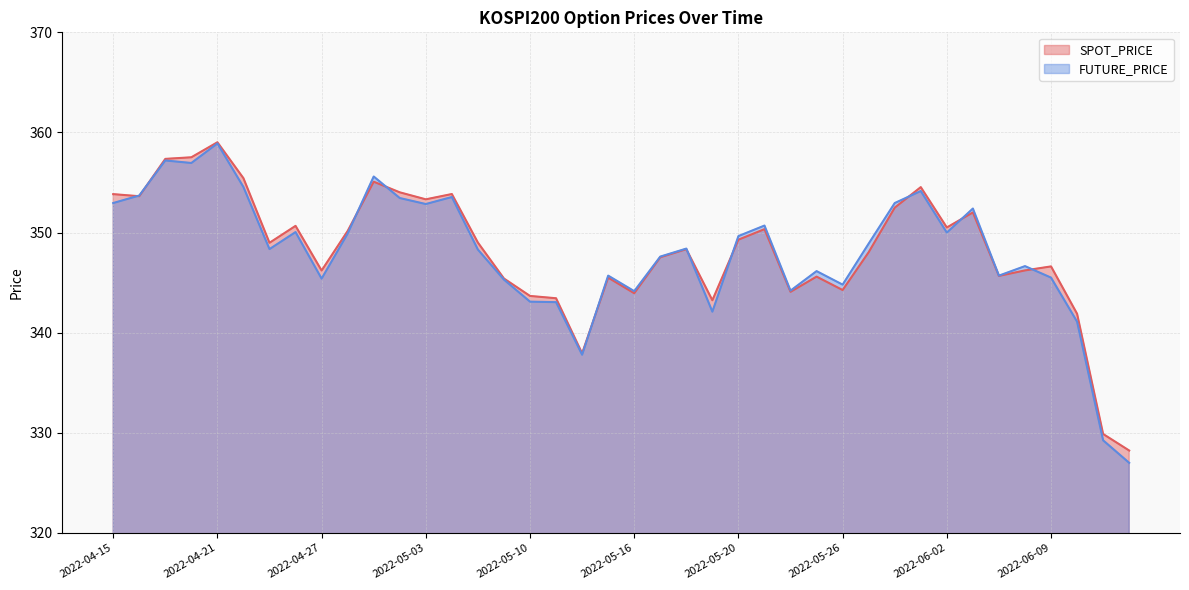

What is the difference between the FUTURE_PRICE values at 2022-04-15 and 2022-04-20?

4.0